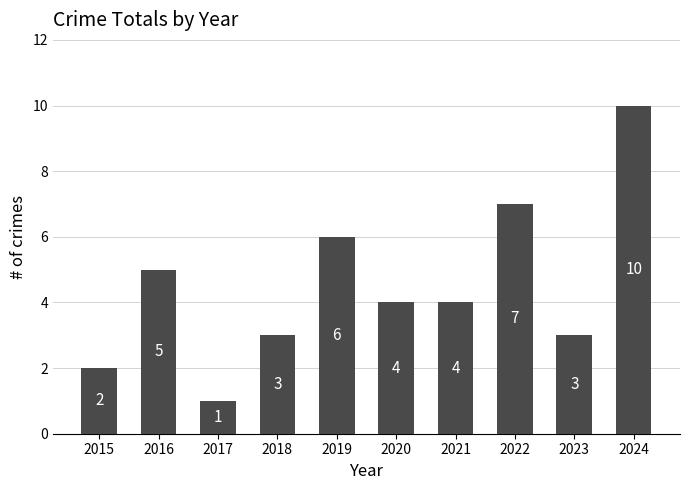

What is the difference between the maximum and minimum values?

9